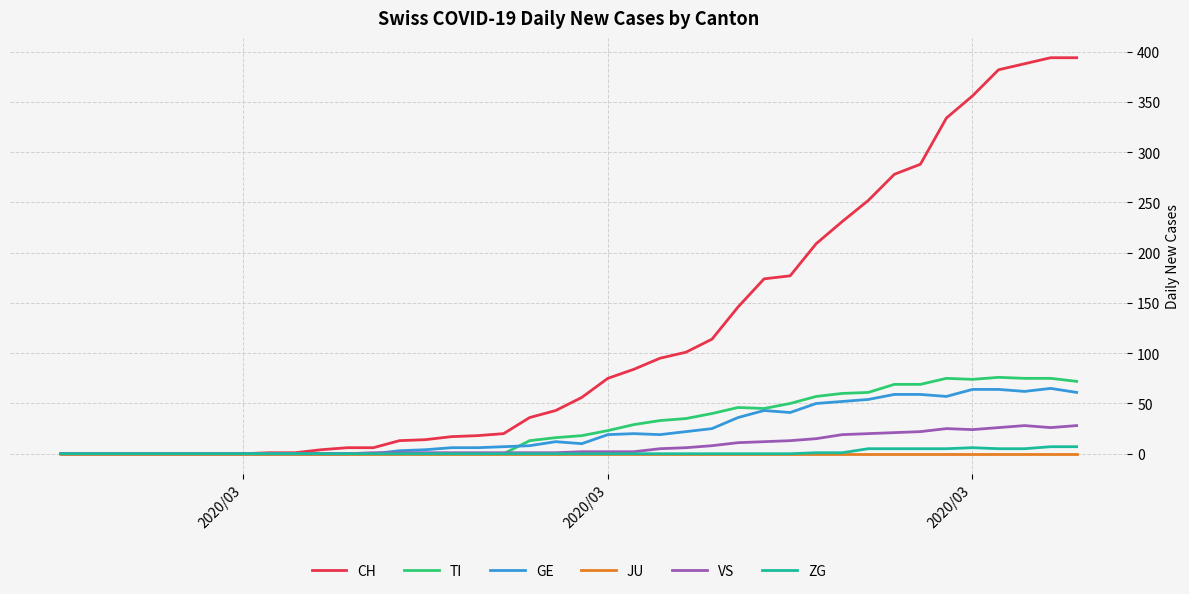

Which series has the largest total across all categories?

CH